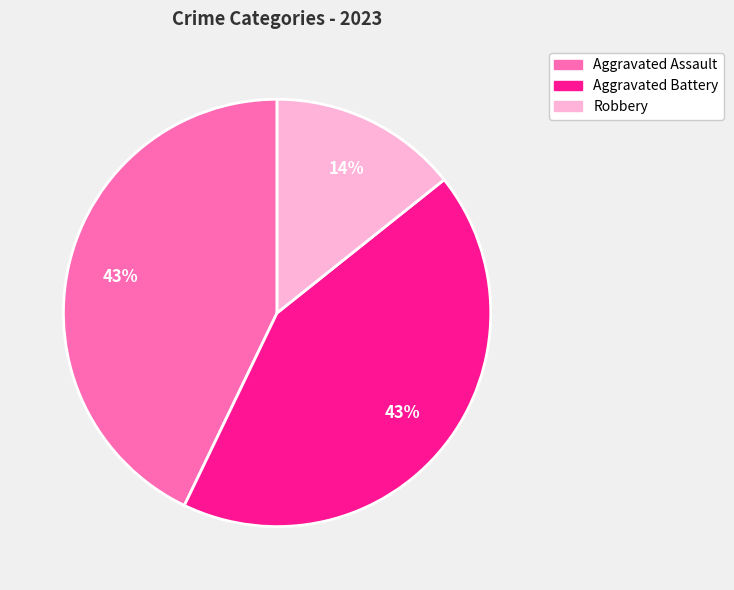

Is there a majority slice in this chart?

No